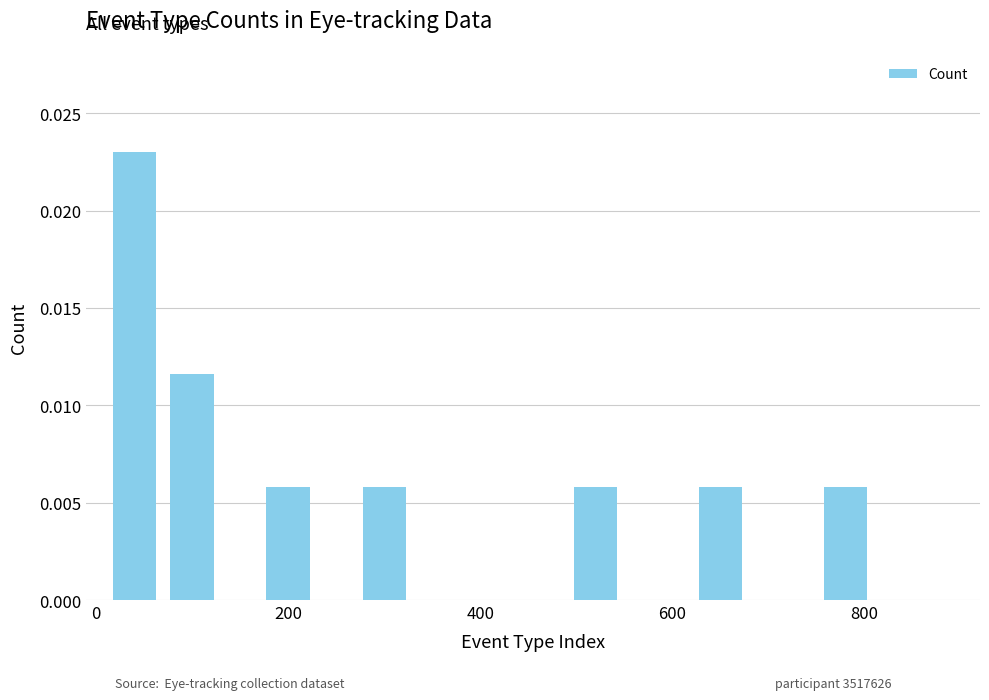

Count the values in the range 0 to 1.

7